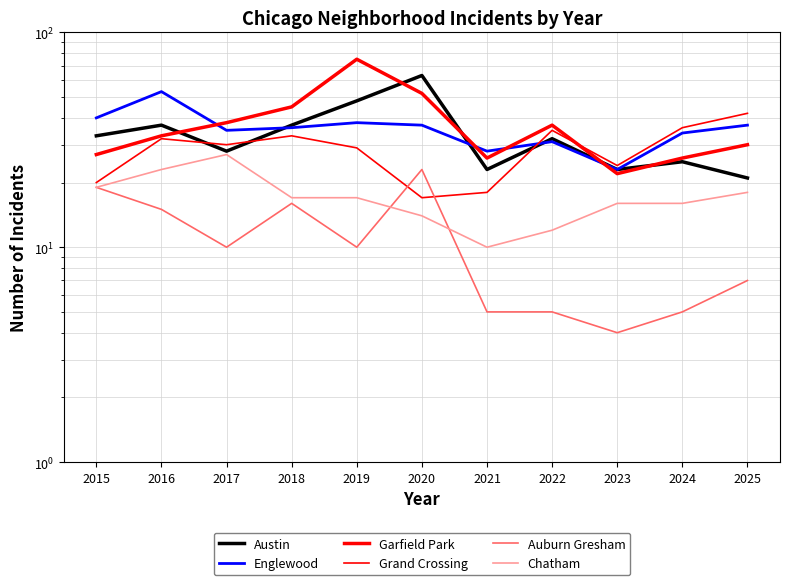

Is the value of Englewood at 2017 greater than the value of Garfield Park at 2019?

No